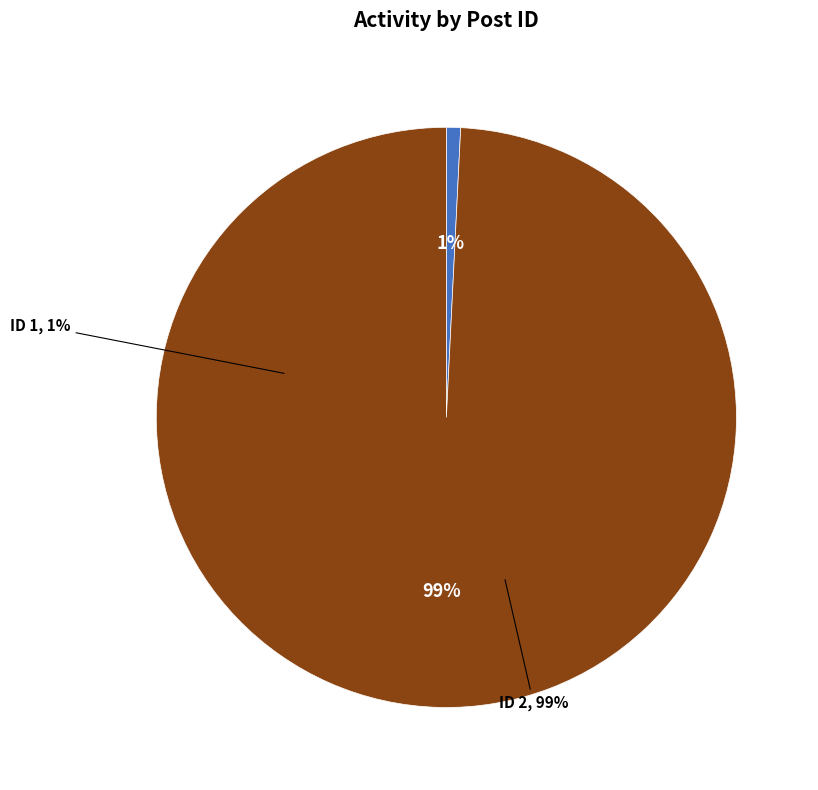

Which slice is the smallest?

1